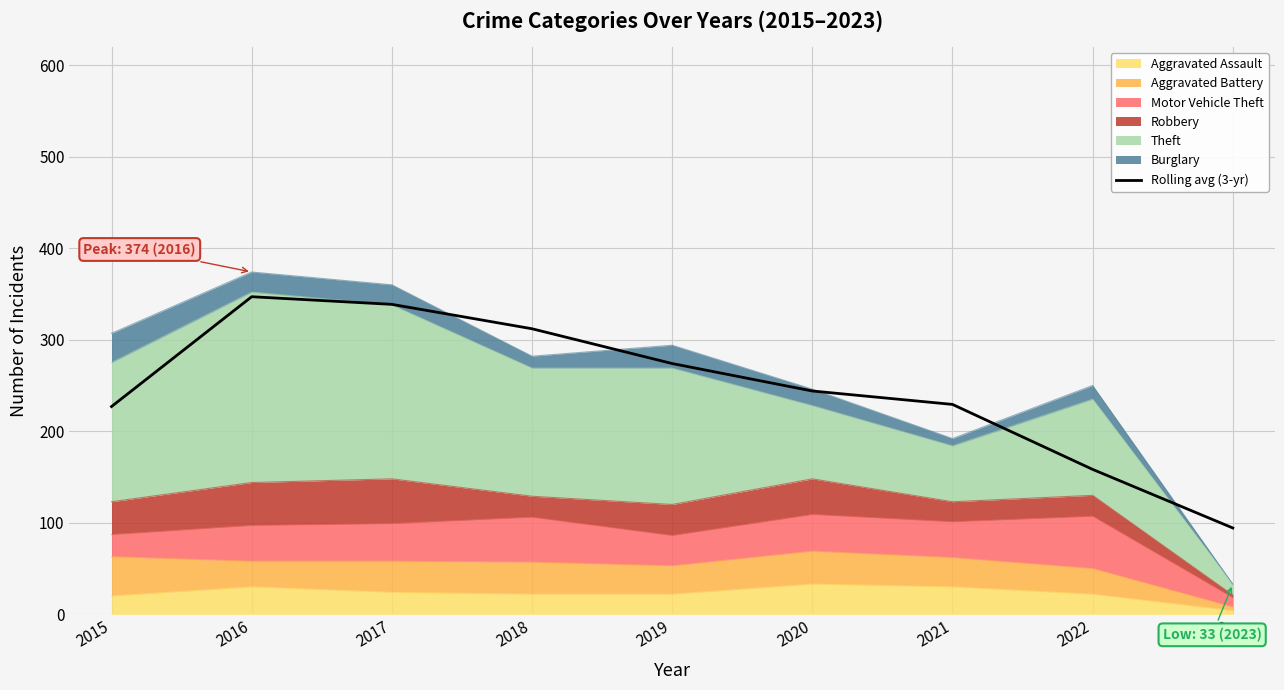

Reading left to right, what are all the values shown in this chart?

2015=227.0	2016=347.0	2017=338.7	2018=312.0	2019=274.0	2020=244.0	2021=229.3	2022=158.3	2023=94.3